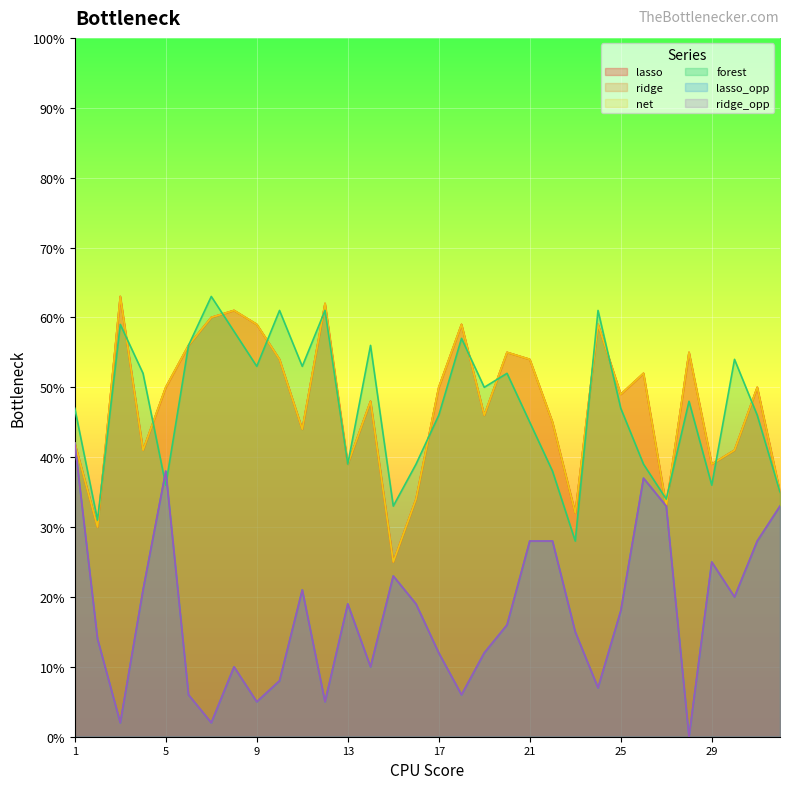

Is the value of lasso_opp at 17 greater than the value of lasso at 22?

No